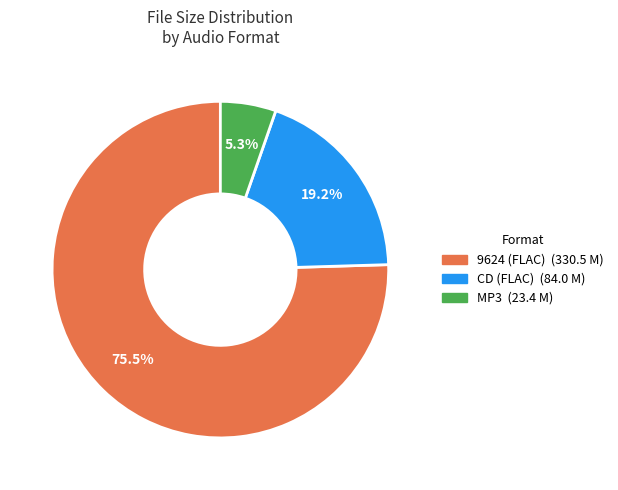

Is there any slice that represents more than half of the pie?

Yes